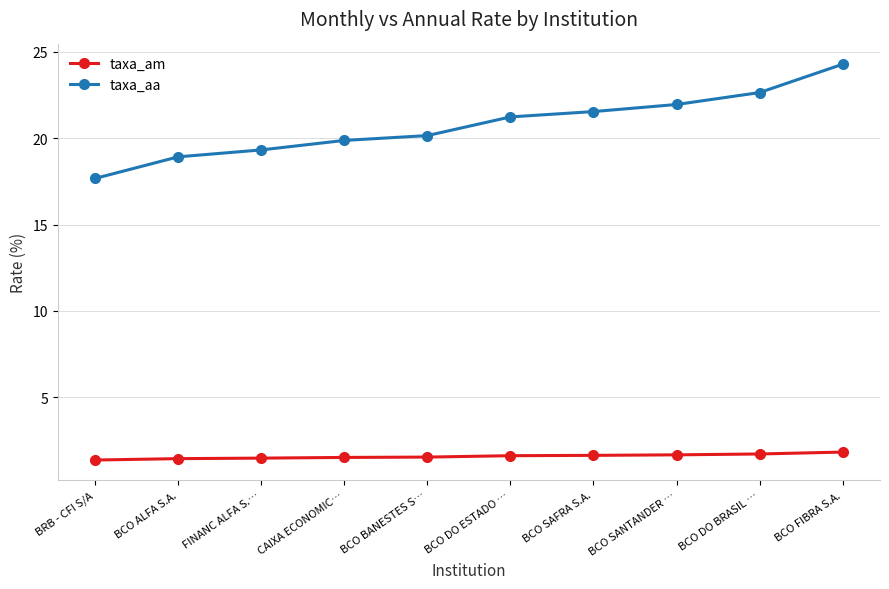

What is the spread (max minus min) of values at BCO DO BRASIL …?

20.9